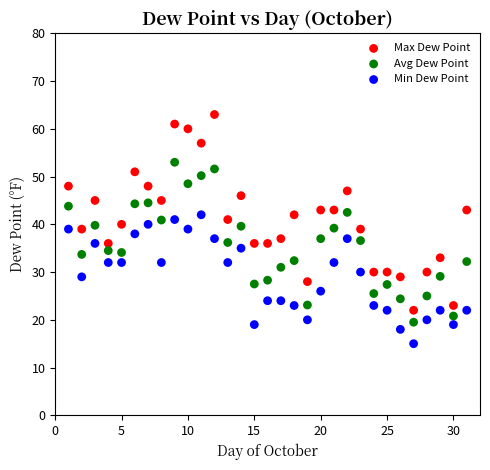

Which series reaches the minimum Y coordinate?

Min Dew Point